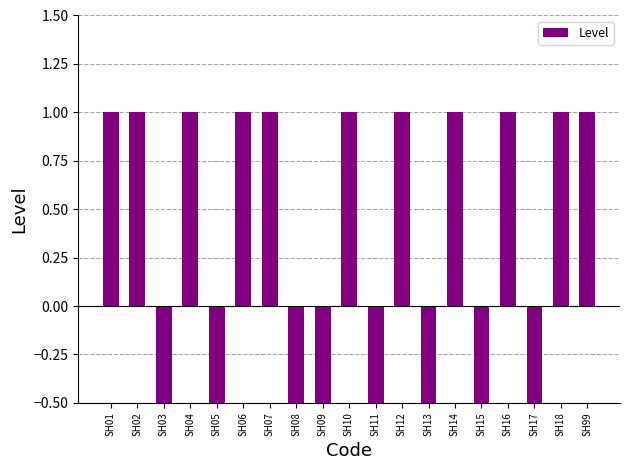

Which has a higher value, SH16 or SH10?

SH16